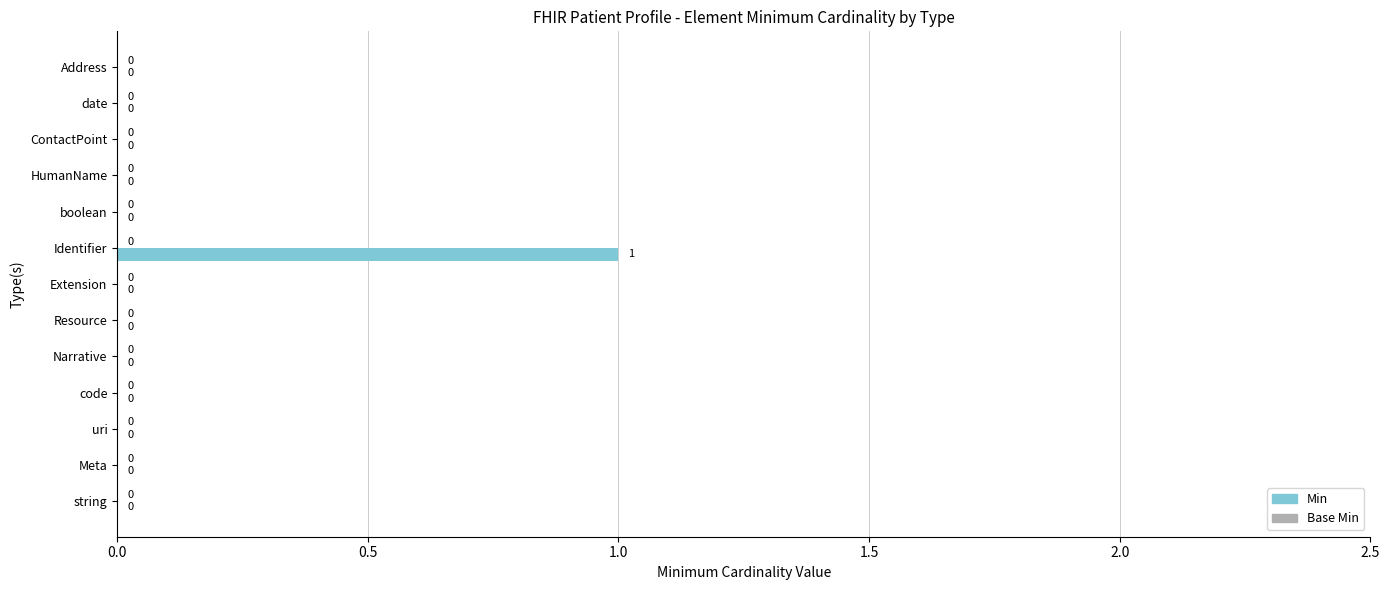

Is it true that the value at Identifier is 0?

False